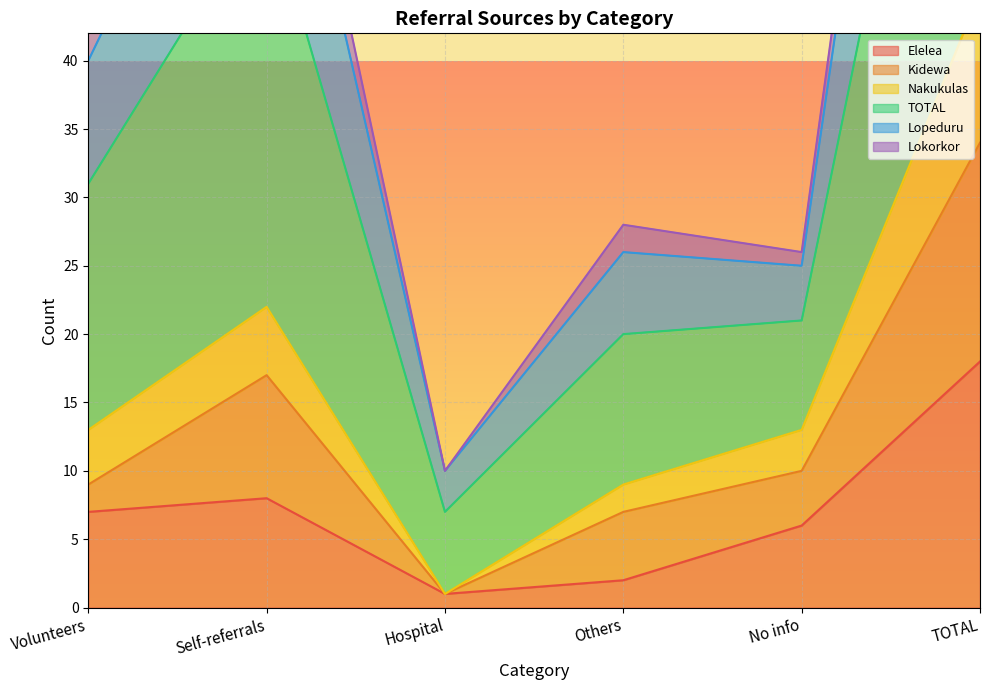

True or false: TOTAL has more than 2 interior local peaks.

False